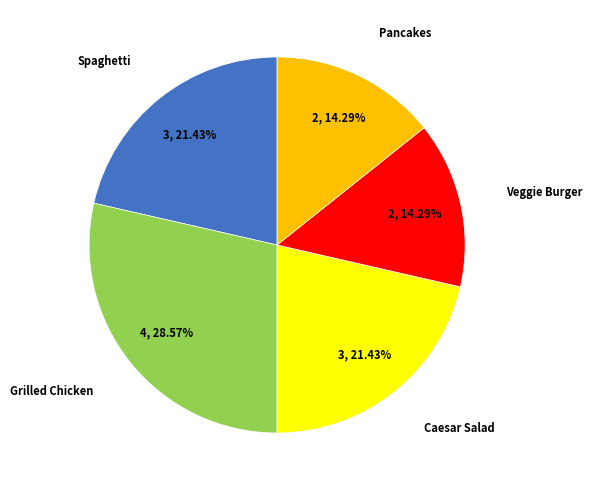

Is there any slice that represents more than half of the pie?

No